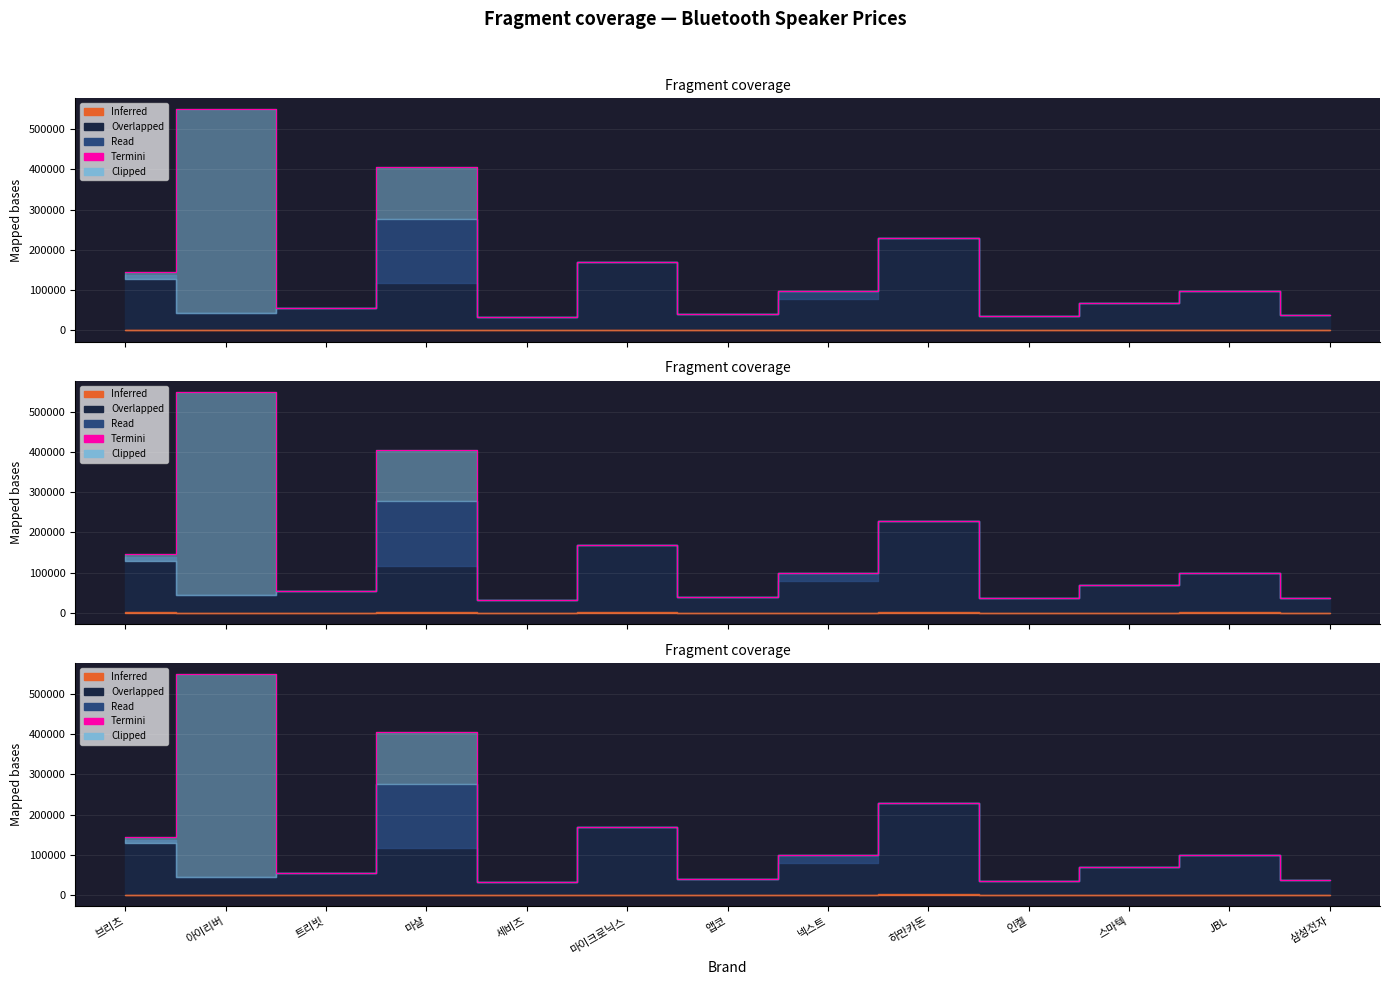

What is the difference between the maximum and minimum values?

516100